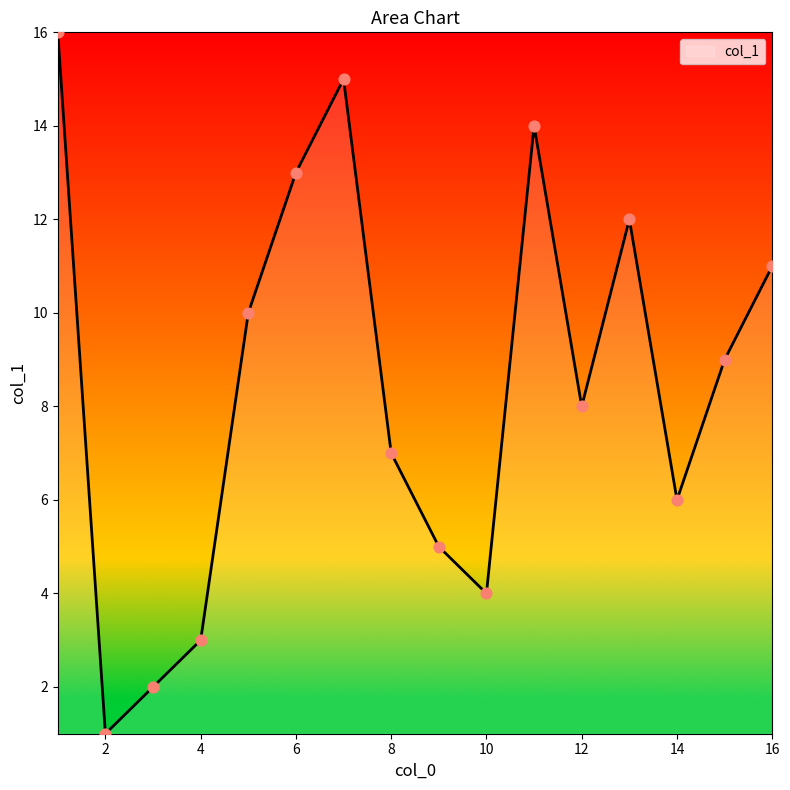

What is the difference between the maximum and minimum values?

15